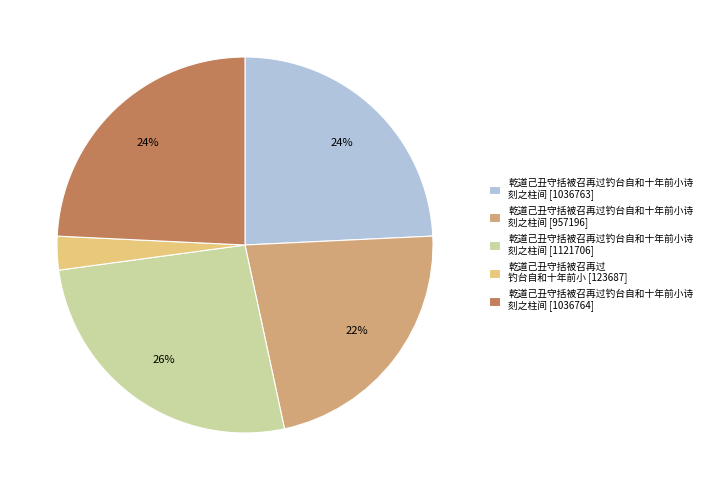

Do 乾道己丑守括被召再过钓台自和十年前小诗 刻之柱间 [957196] and 乾道己丑守括被召再过钓台自和十年前小诗 刻之柱间 [1036764] together represent more than half of the pie?

No